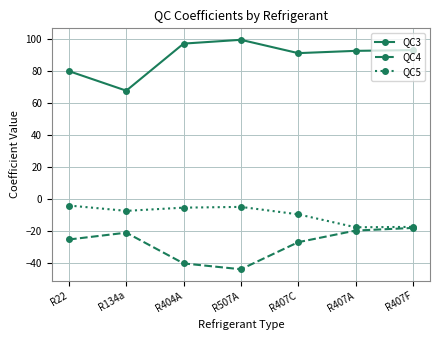

Where is the first local minimum for QC3?

R134a